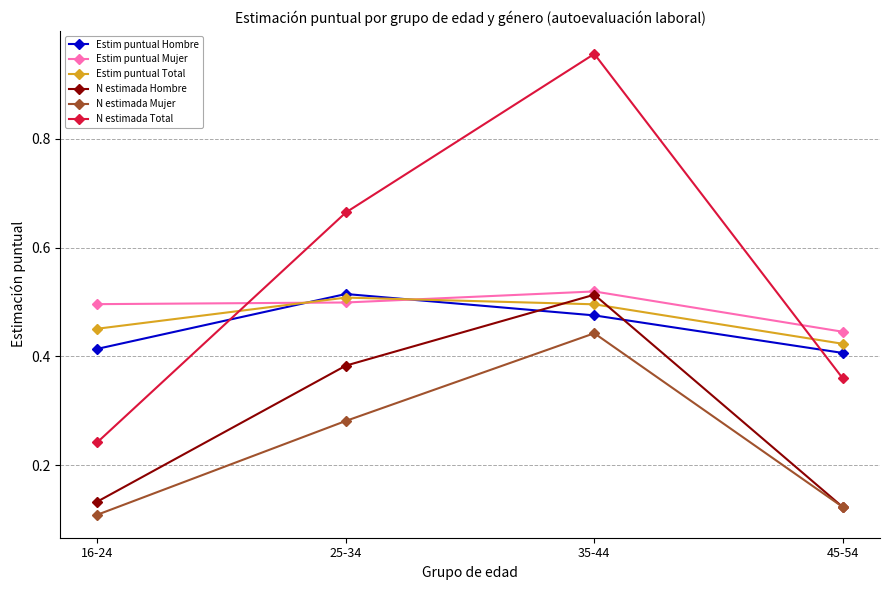

True or false: N estimada Mujer and Estim puntual Hombre cross at least once.

False